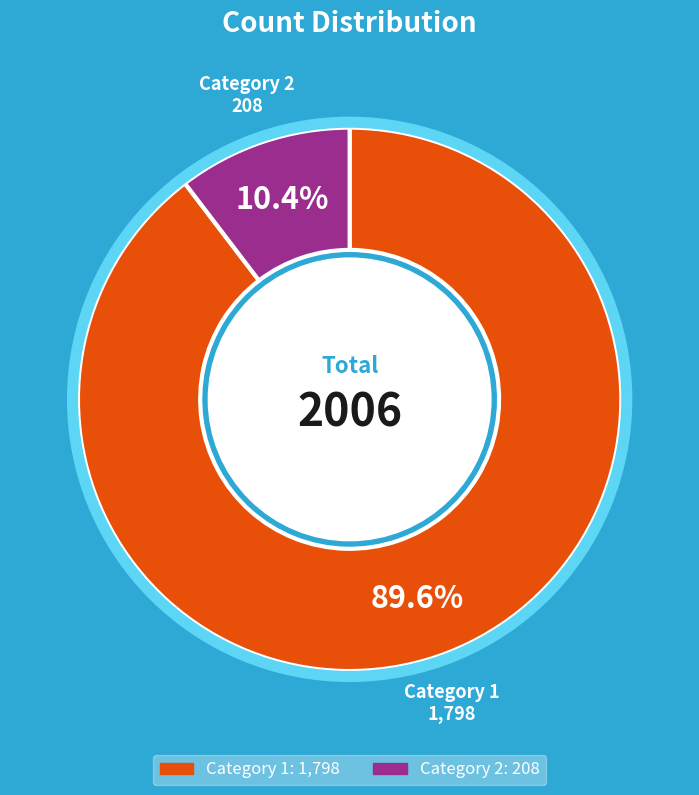

How many slices are in this pie chart?

2